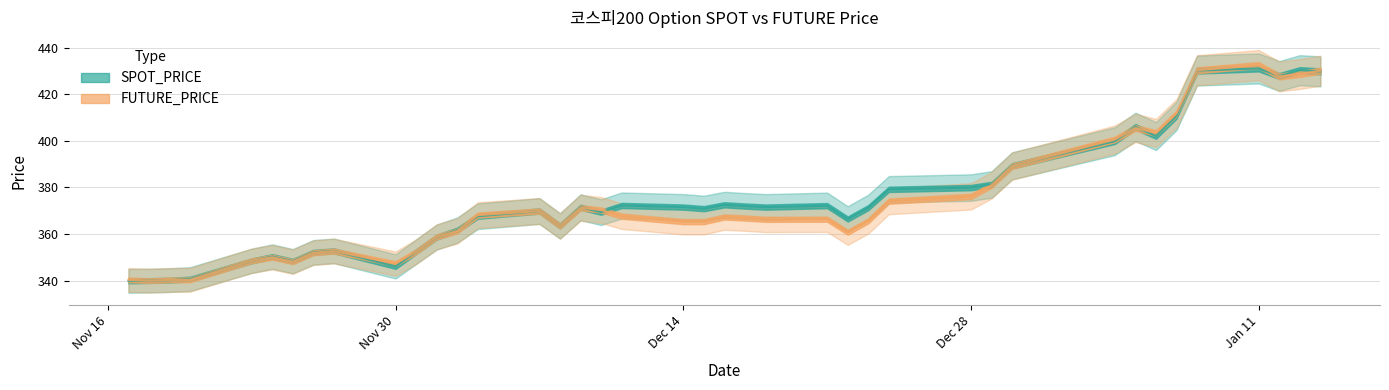

The SPOT_PRICE series shows 185.8 at Dec 28. True or false?

False